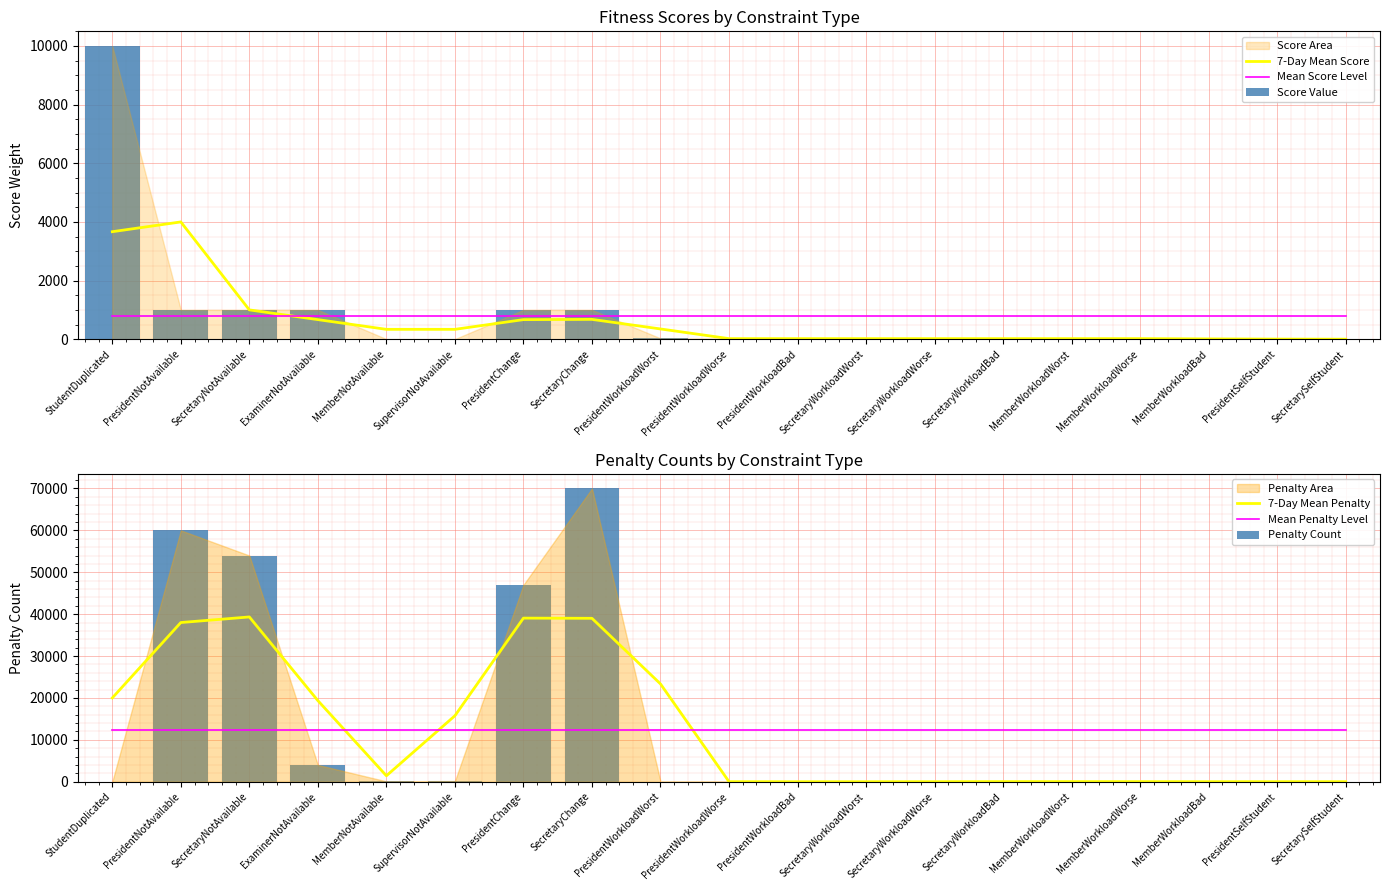

What is the value of the Score Value bar at the 14th from the left?

10.0